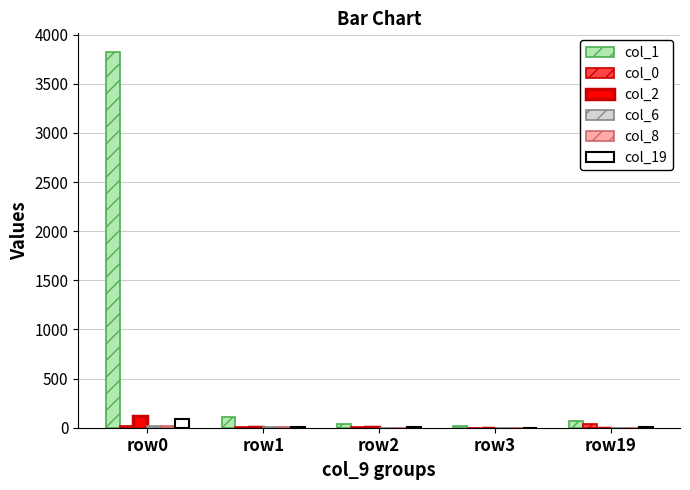

Which series has the largest total across all categories?

col_1